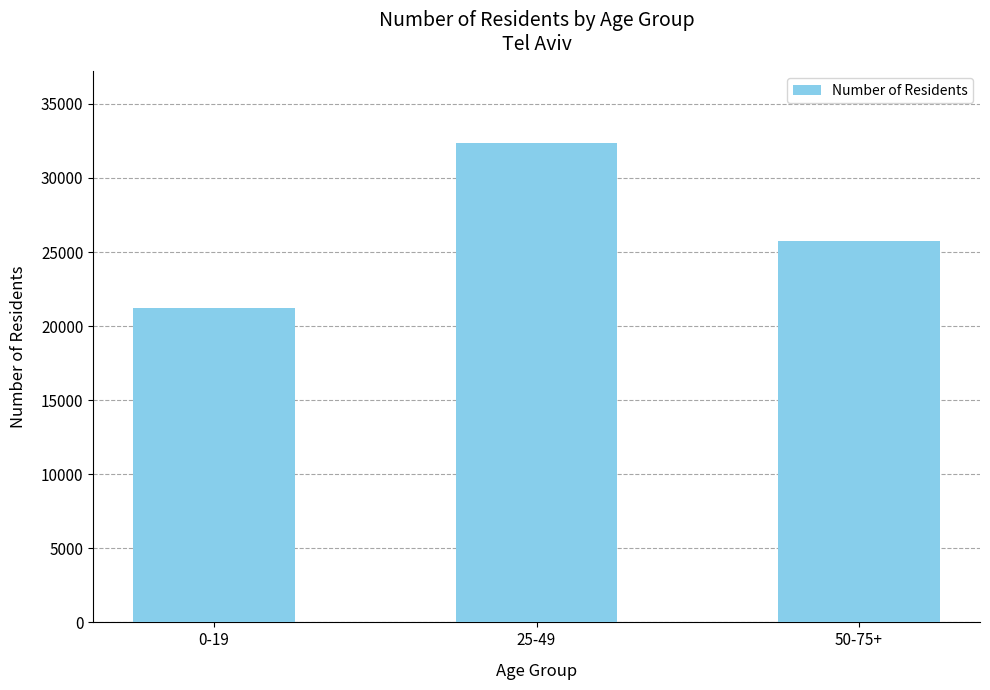

At which category does the chart reach its minimum across all series?

0-19